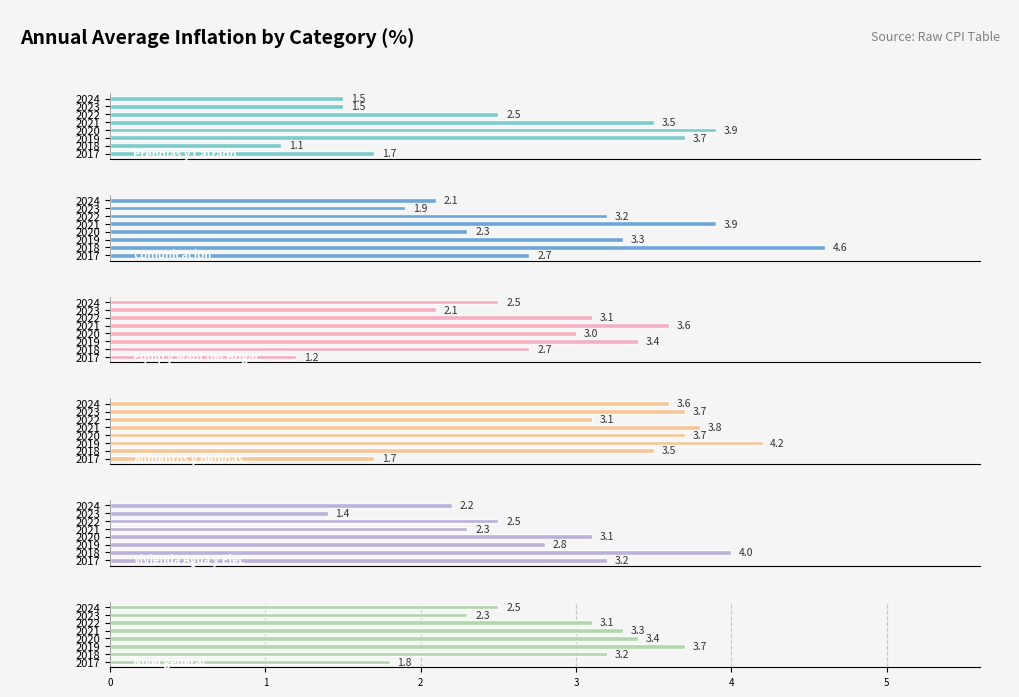

Rank the series by their maximum value, from lowest to highest.

Equip y Mant del Hogar, Nivel general, Prendias y Calzado, Vivienda Agua y Elec, Alimentos y bebidas, Comunicacion